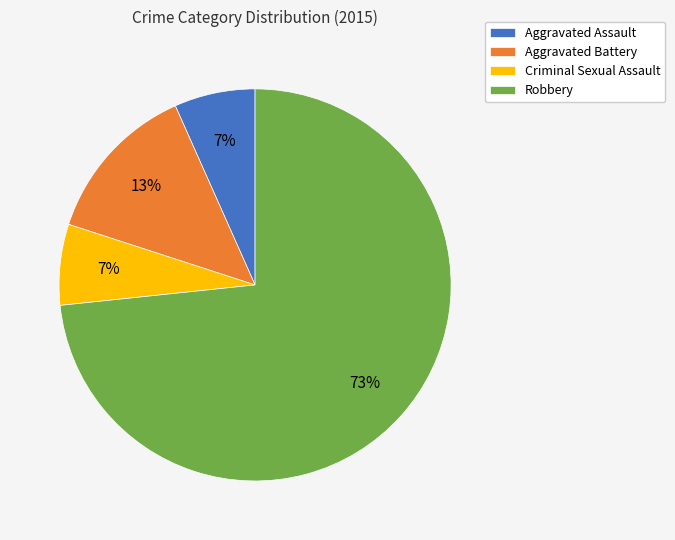

What percentage is the Aggravated Battery slice, to the nearest percent?

13%